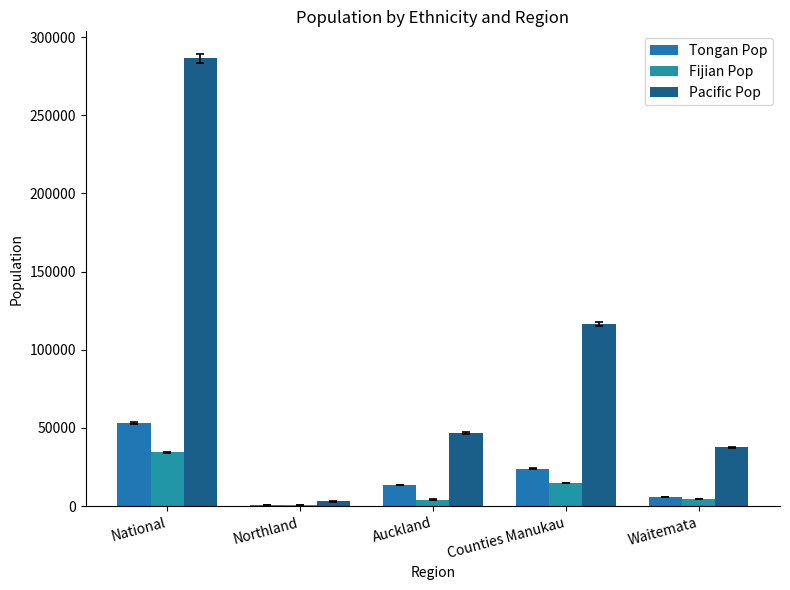

Reading right to left, extract all data points from this chart.

Tongan Pop: Waitemata=5695	Counties Manukau=24017	Auckland=13332	Northland=440	National=53223
Fijian Pop: Waitemata=4629	Counties Manukau=14651	Auckland=4186	Northland=532	National=34458
Pacific Pop: Waitemata=37573	Counties Manukau=116498	Auckland=46866	Northland=2919	National=286407